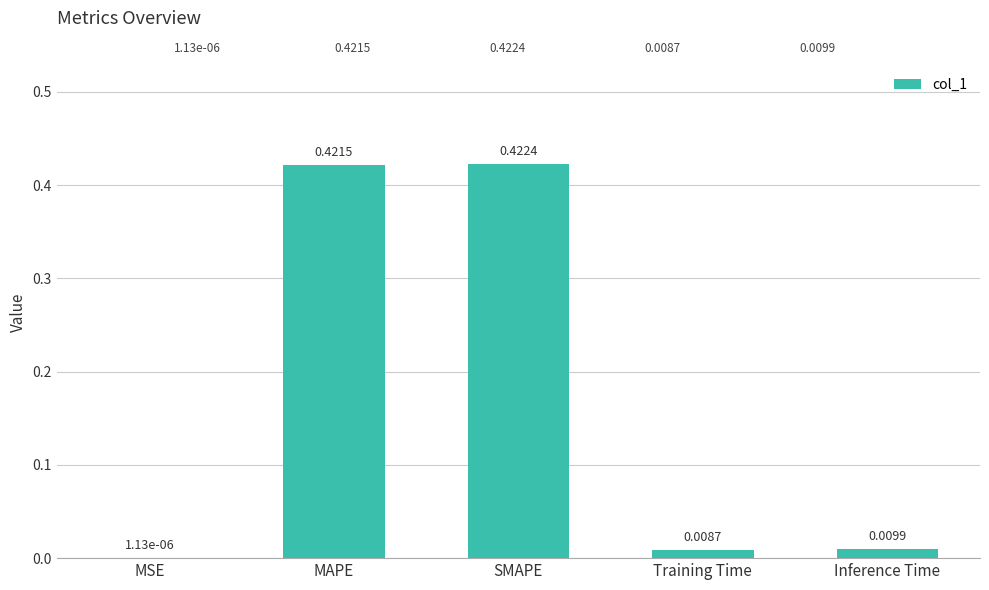

True or false: the data shows 0.6 at MAPE.

False